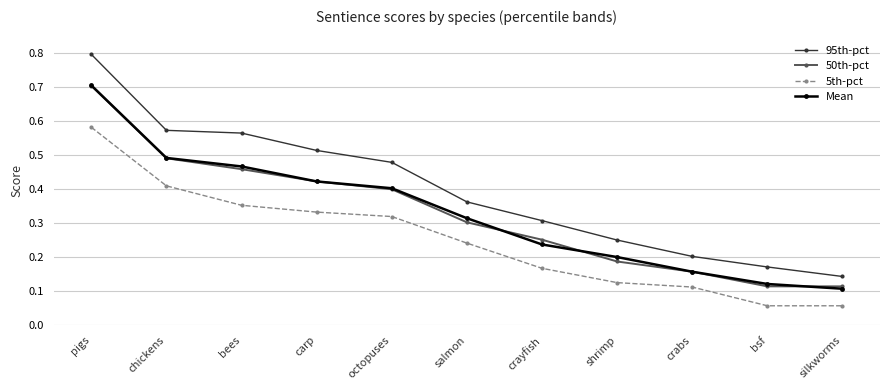

Which series has the largest range (max minus min)?

95th-pct